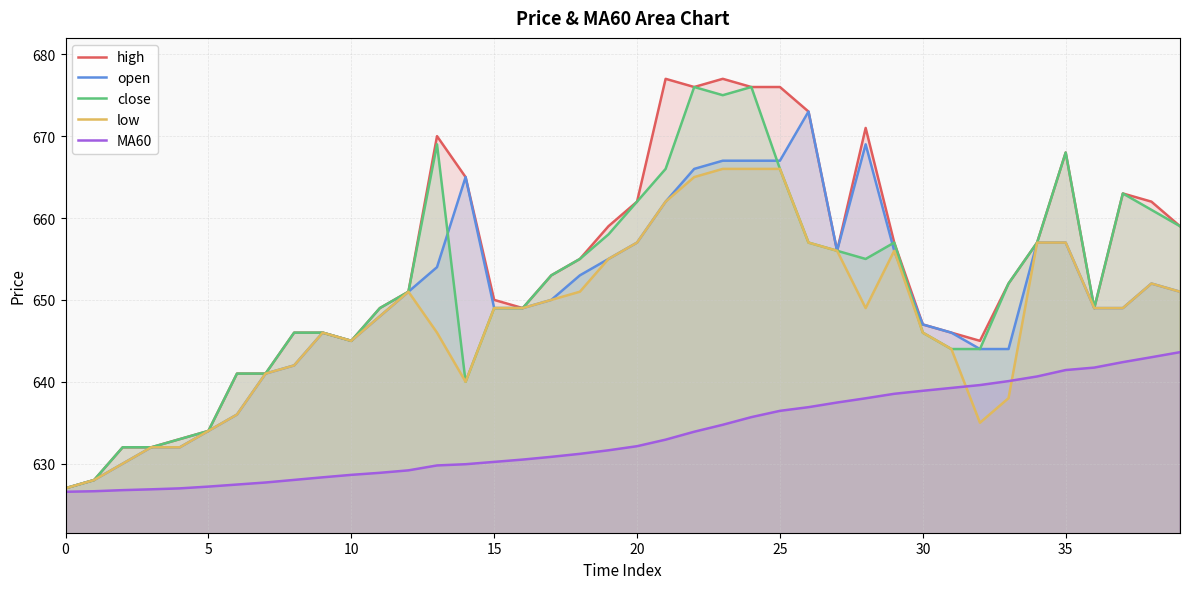

In open, how many points are lower than both neighbors (excluding endpoints)?

2